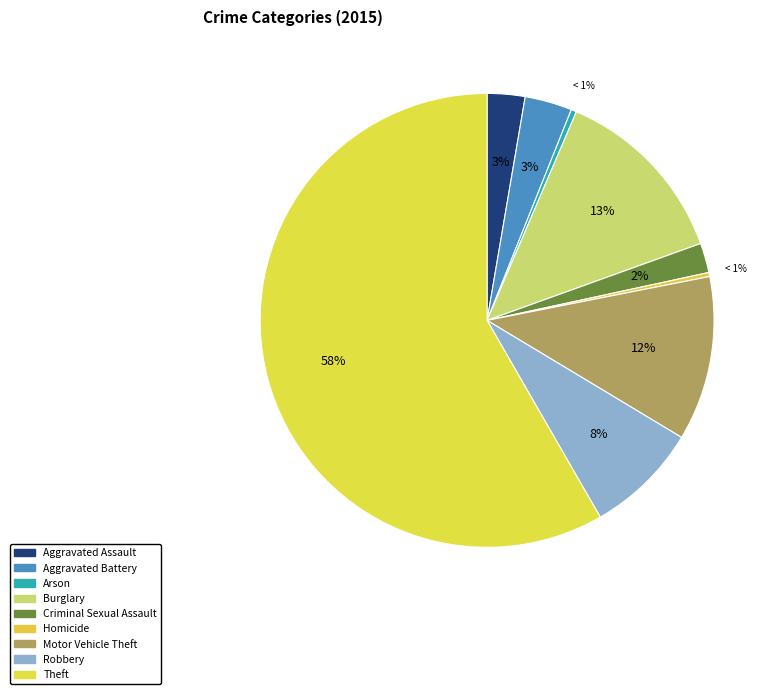

To the nearest percent, what portion does Burglary represent?

13%